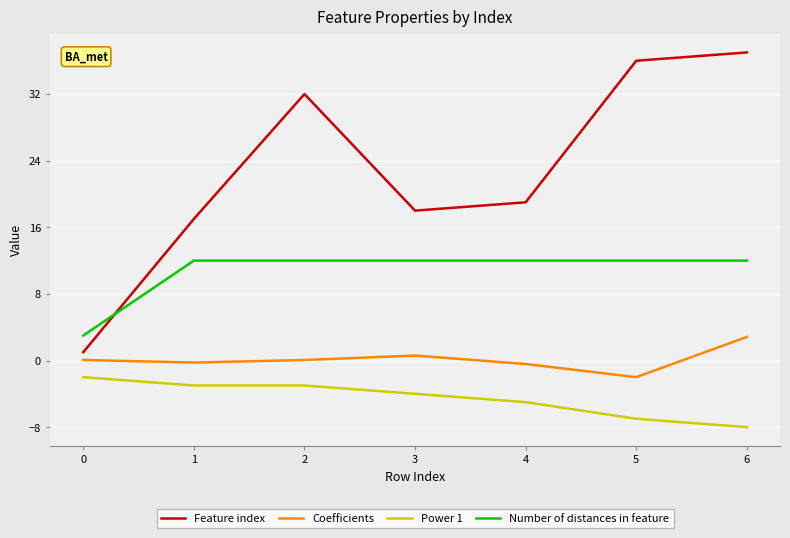

What is the difference between the maximum and minimum values in the Number of distances in feature series?

9.0